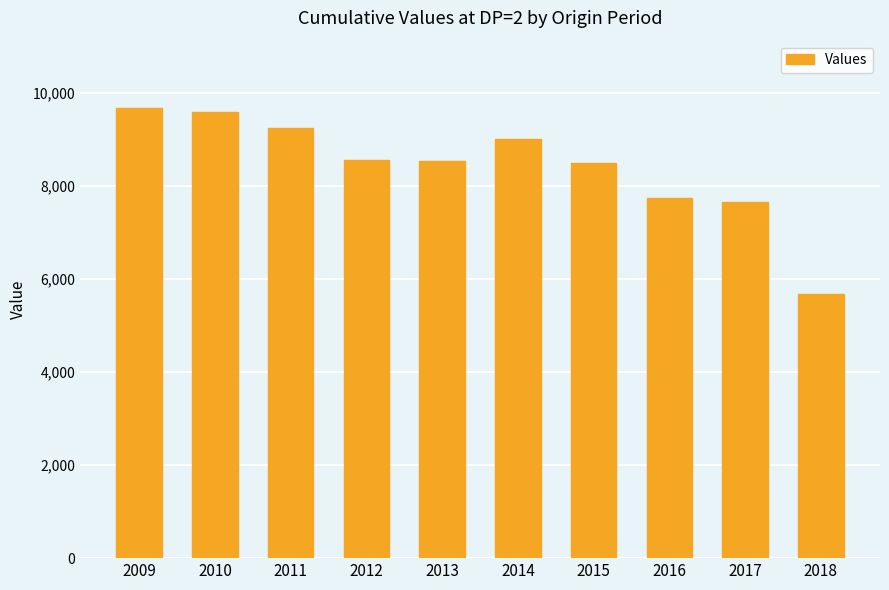

How many data points are less than 8546?

5